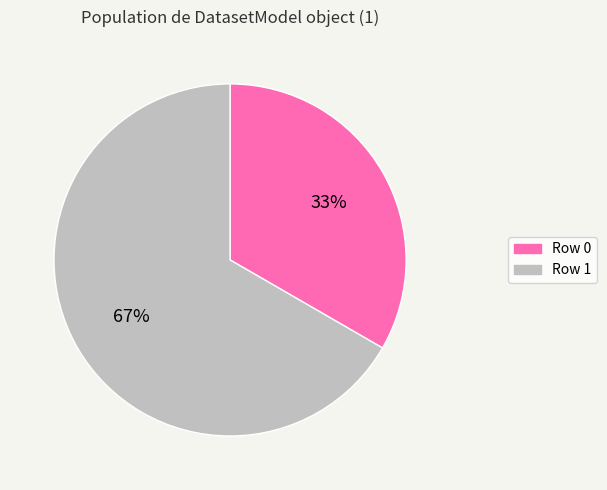

Count the number of slices in the pie.

2